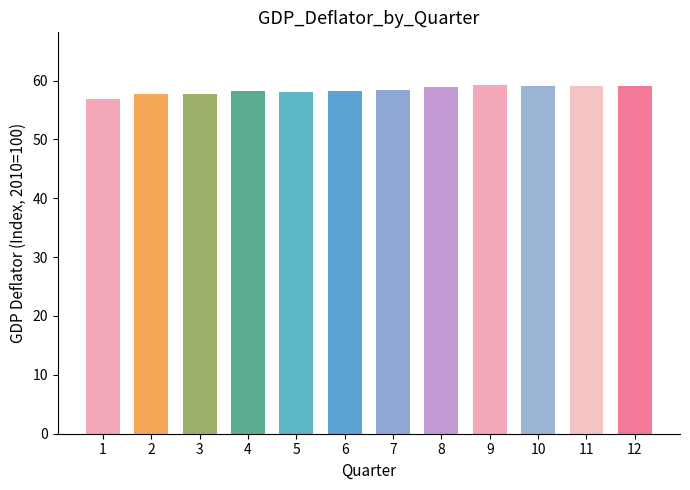

True or false: the data shows 58.9 at 8.

True